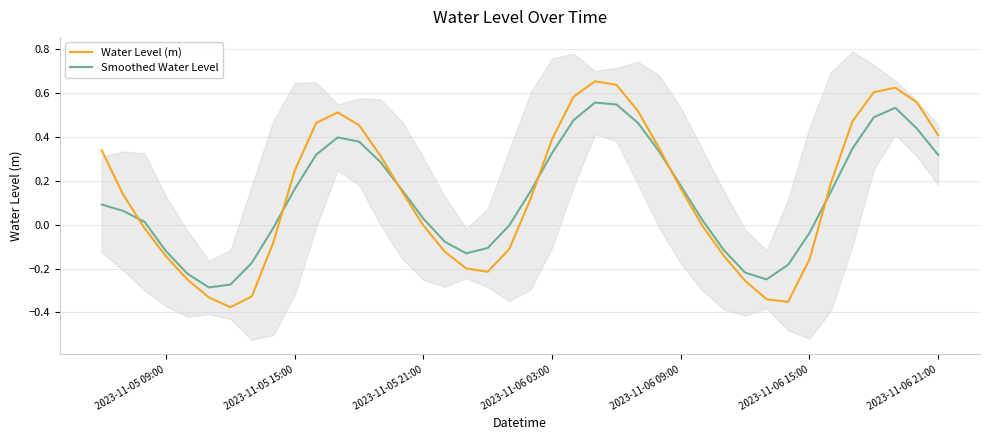

Reading left to right, what are all the values shown in this chart?

Water Level (m): 0.3	0.1	-0.0	-0.1	-0.3	-0.3	-0.4	-0.3	-0.1	0.2	0.5	0.5	0.5	0.3	0.2	-0.0	-0.1	-0.2	-0.2	-0.1	0.1	0.4	0.6	0.7	0.6	0.5	0.3	0.2	-0.0	-0.1	-0.3	-0.3	-0.4	-0.2	0.2	0.5	0.6	0.6	0.6	0.4
Smoothed Water Level: 0.1	0.1	0.0	-0.1	-0.2	-0.3	-0.3	-0.2	-0.0	0.2	0.3	0.4	0.4	0.3	0.2	0.0	-0.1	-0.1	-0.1	-0.0	0.2	0.3	0.5	0.6	0.5	0.5	0.3	0.2	0.0	-0.1	-0.2	-0.2	-0.2	-0.0	0.2	0.3	0.5	0.5	0.4	0.3